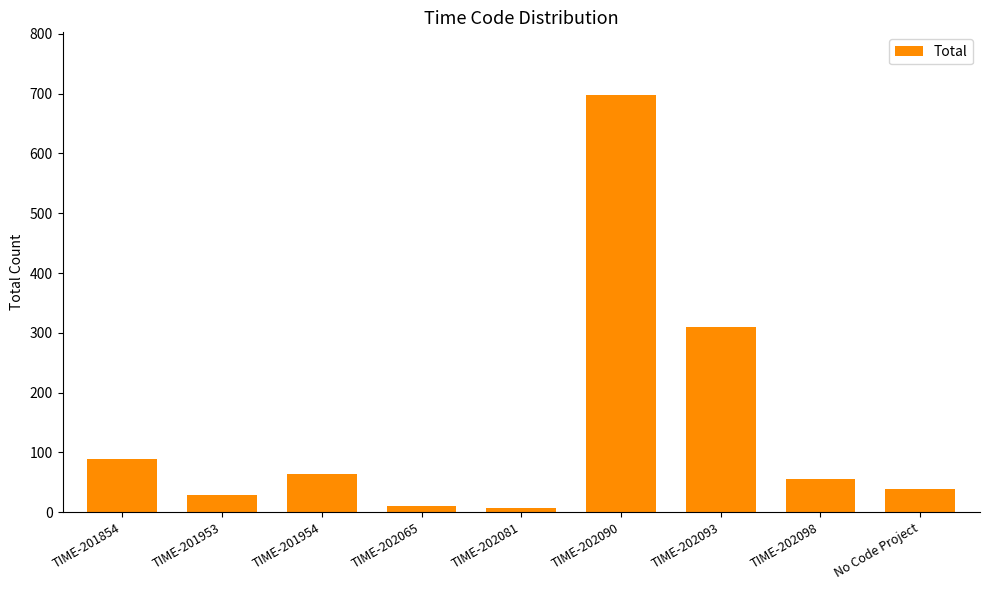

True or false: the data shows 471 at TIME-202093.

False